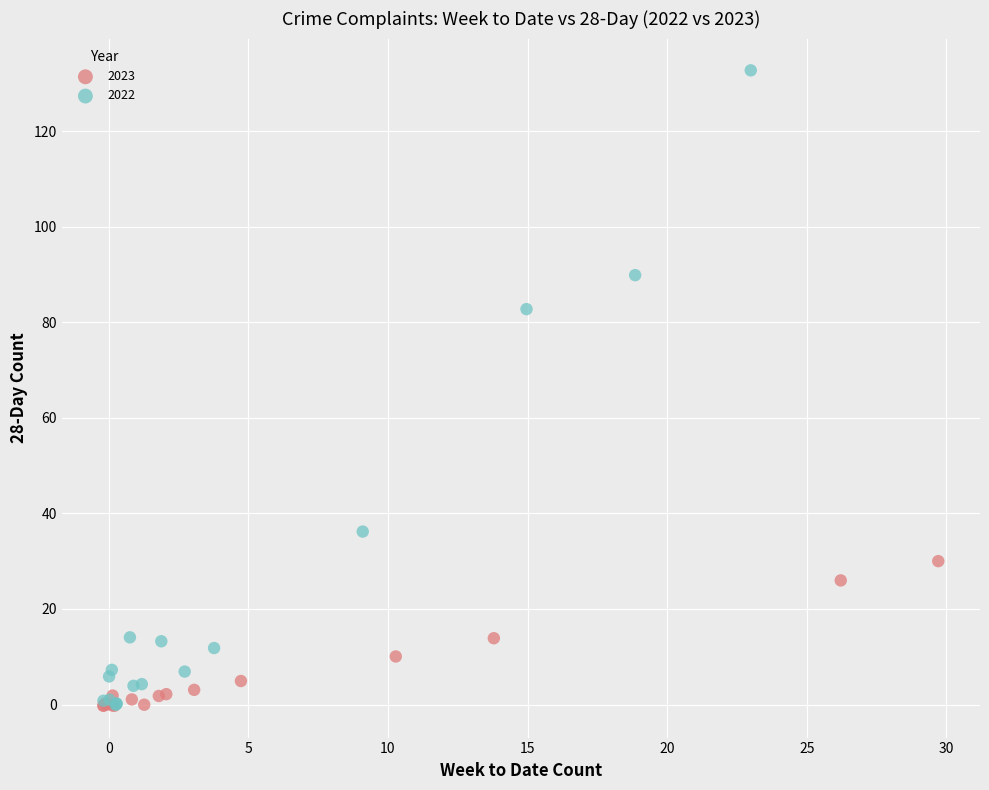

Which series reaches the maximum Y coordinate?

2022